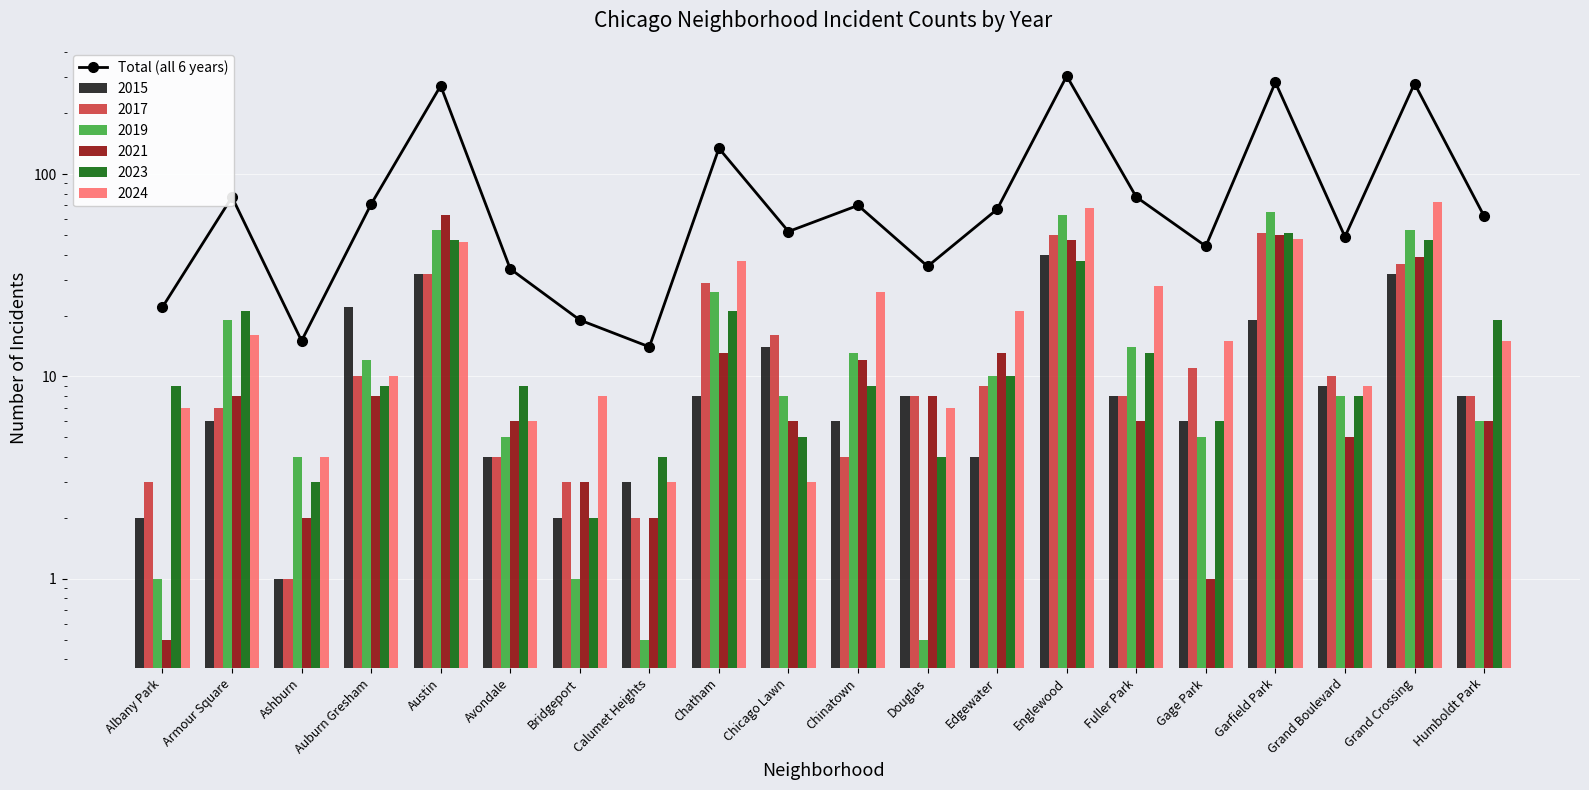

Reading right to left, transcribe all the data shown in this chart.

Humboldt Park=62	Grand Crossing=280	Grand Boulevard=49	Garfield Park=284	Gage Park=44	Fuller Park=77	Englewood=305	Edgewater=67	Douglas=35	Chinatown=70	Chicago Lawn=52	Chatham=134	Calumet Heights=14	Bridgeport=19	Avondale=34	Austin=273	Auburn Gresham=71	Ashburn=15	Armour Square=77	Albany Park=22